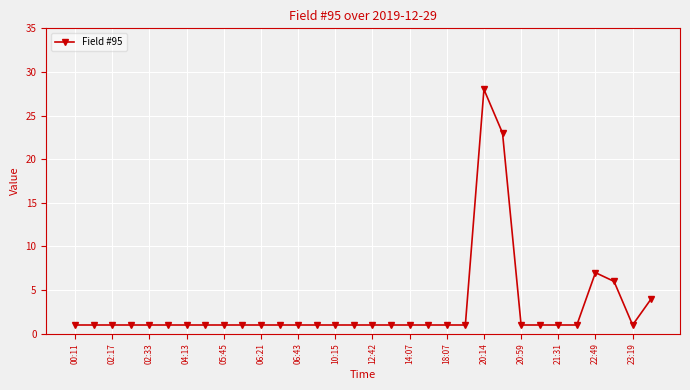

How many series are shown in this chart?

1